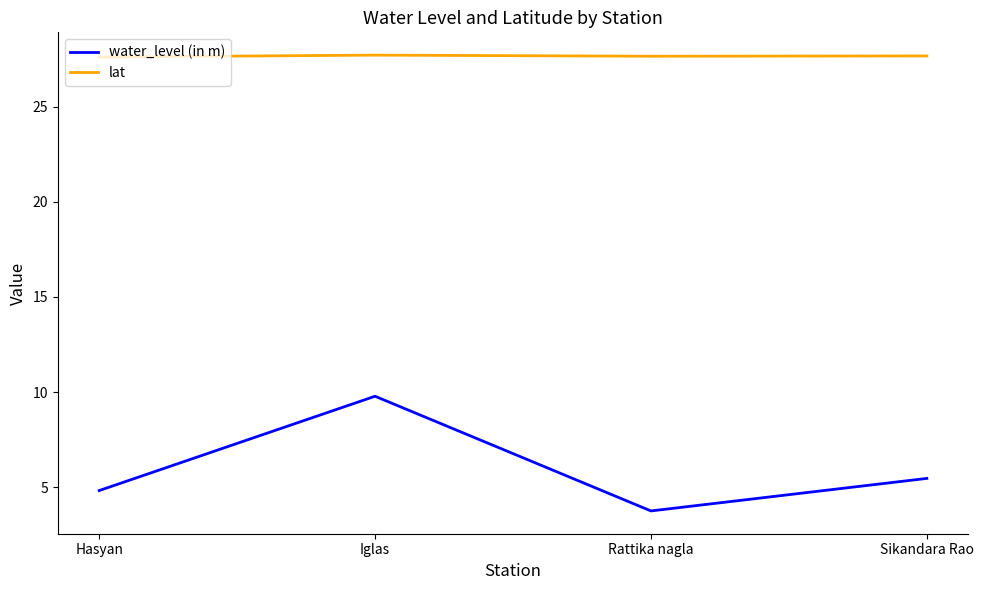

What position from the left is Iglas?

2